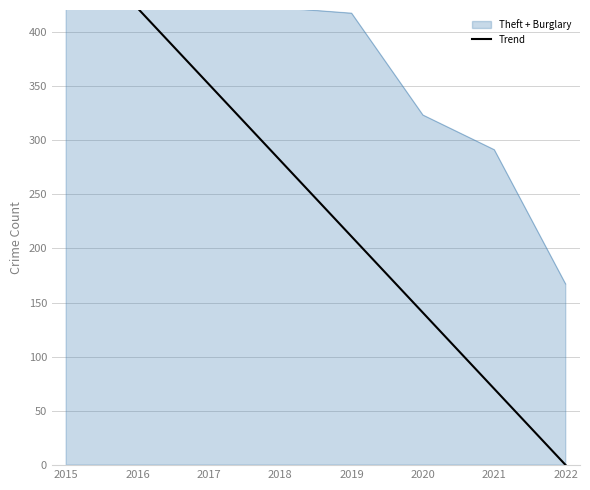

What is the difference between the maximum and second lowest values?

421.7